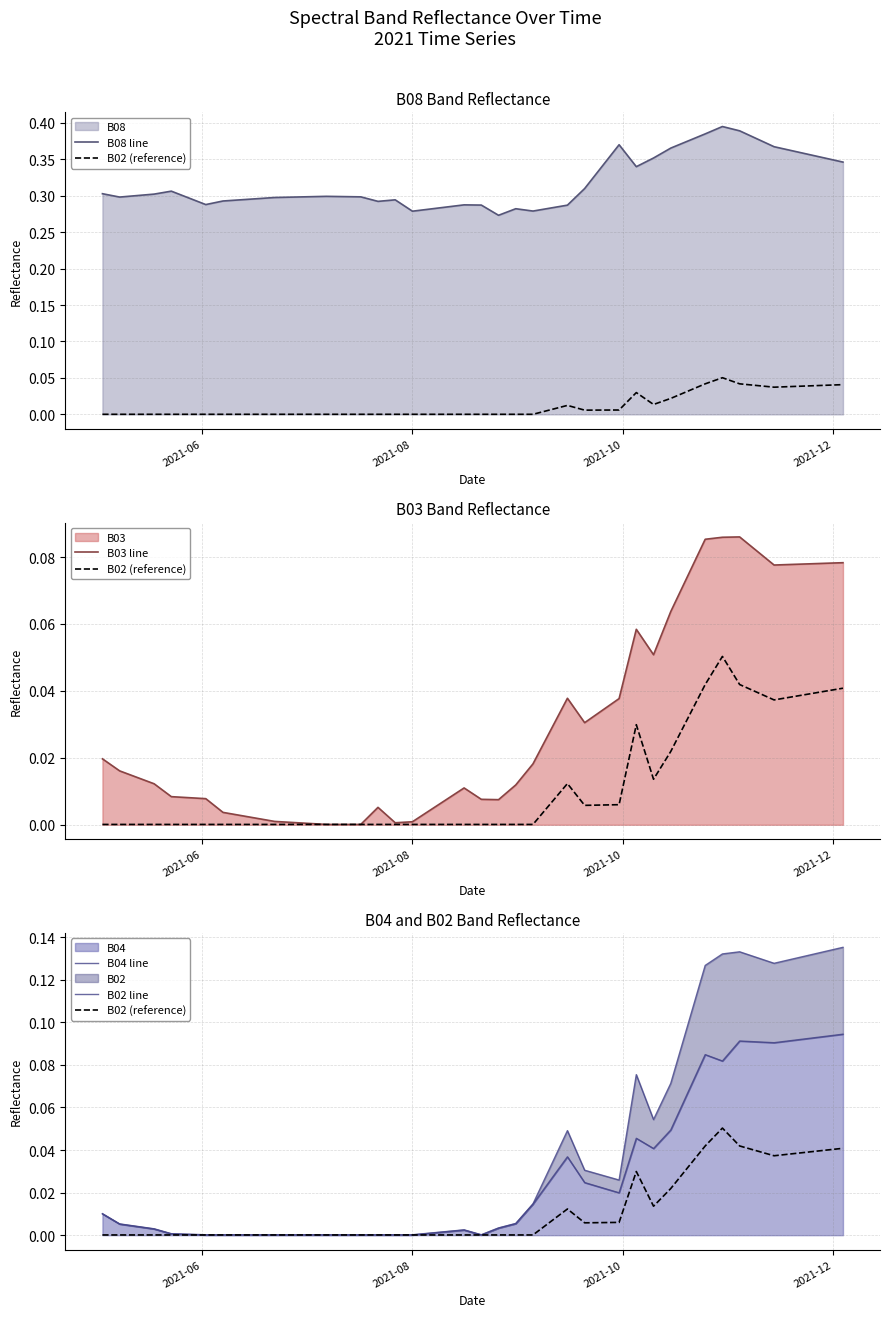

At how many categories does at least one series exceed 0?

40